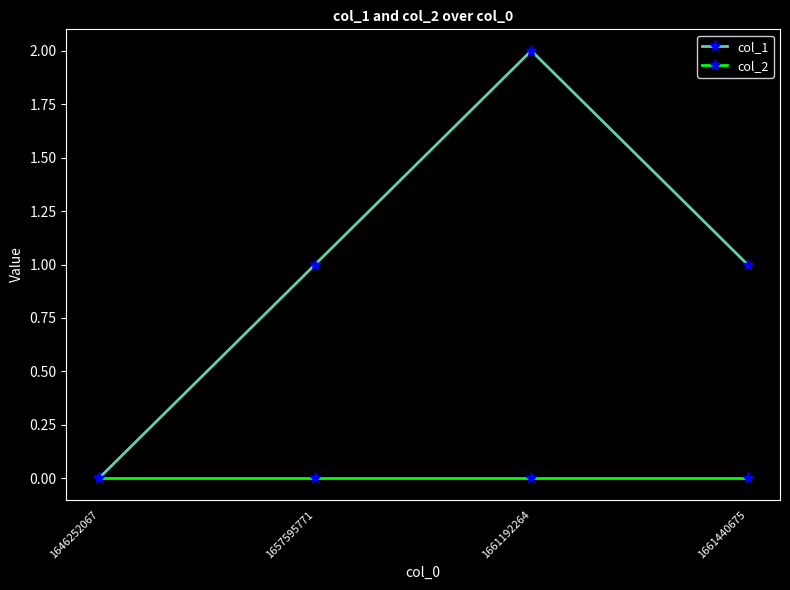

Between 1661192264 and 1661440675, which series saw the biggest shift?

col_1